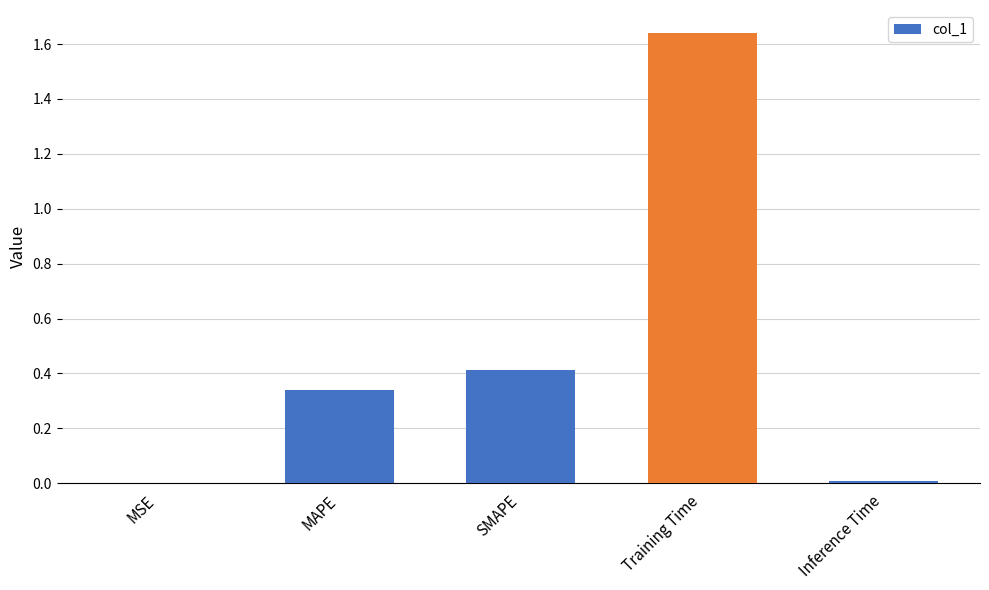

What is the sum of all values?

2.4